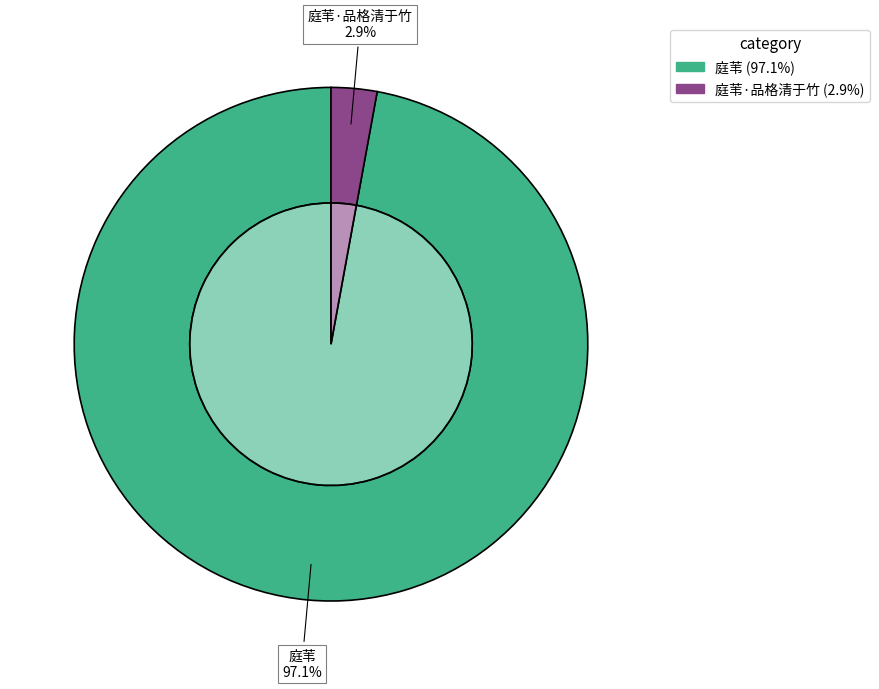

What percentage is the 庭苇·品格清于竹 slice, to the nearest percent?

3%